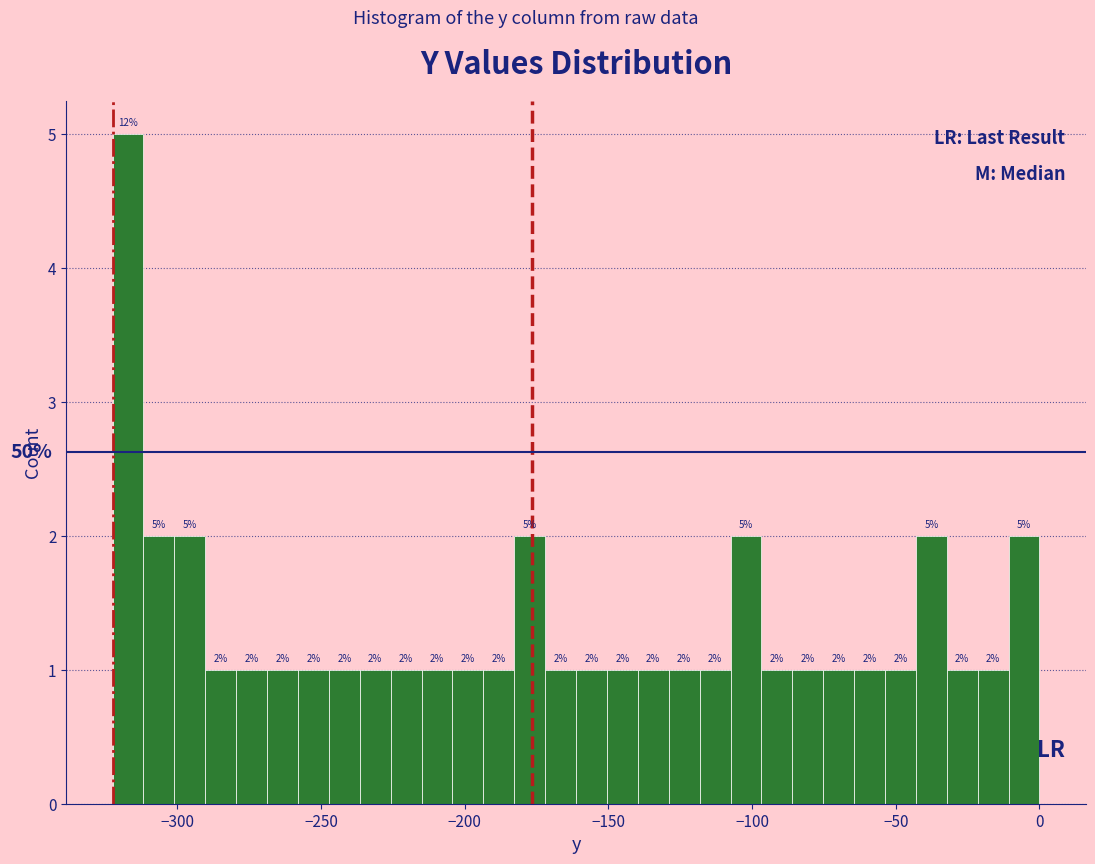

Around what value on the x-axis is the tallest bar? Give the approximate position of its centre, as read against the axis.

-315